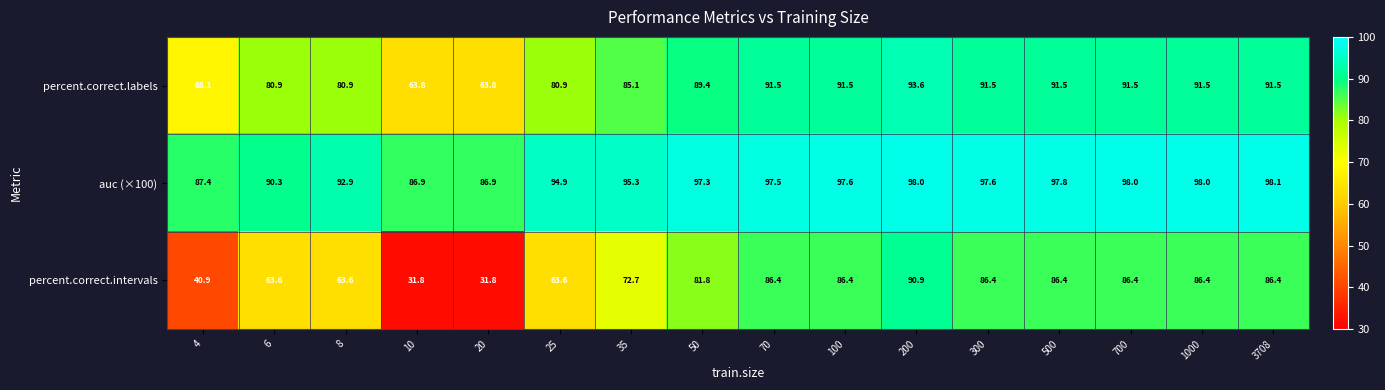

Rank the series at 700 from lowest to highest value.

percent.correct.intervals, percent.correct.labels, auc (×100)